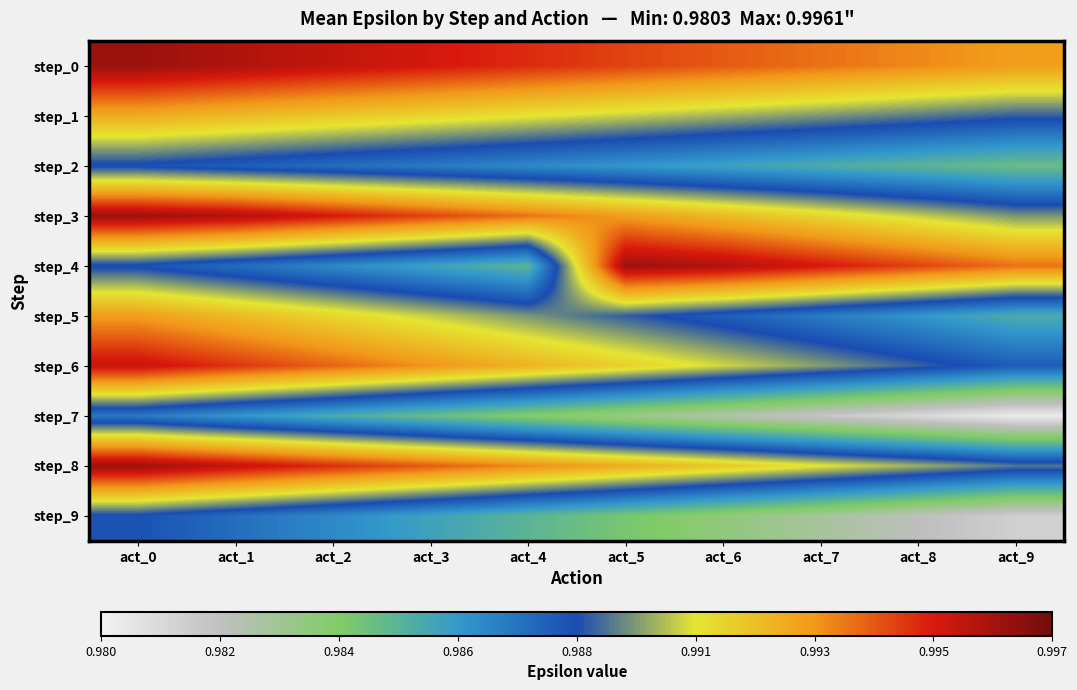

List the series in order of their peak value, lowest first.

step_7, step_2, step_9, step_1, step_5, step_6, step_0, step_3, step_4, step_8